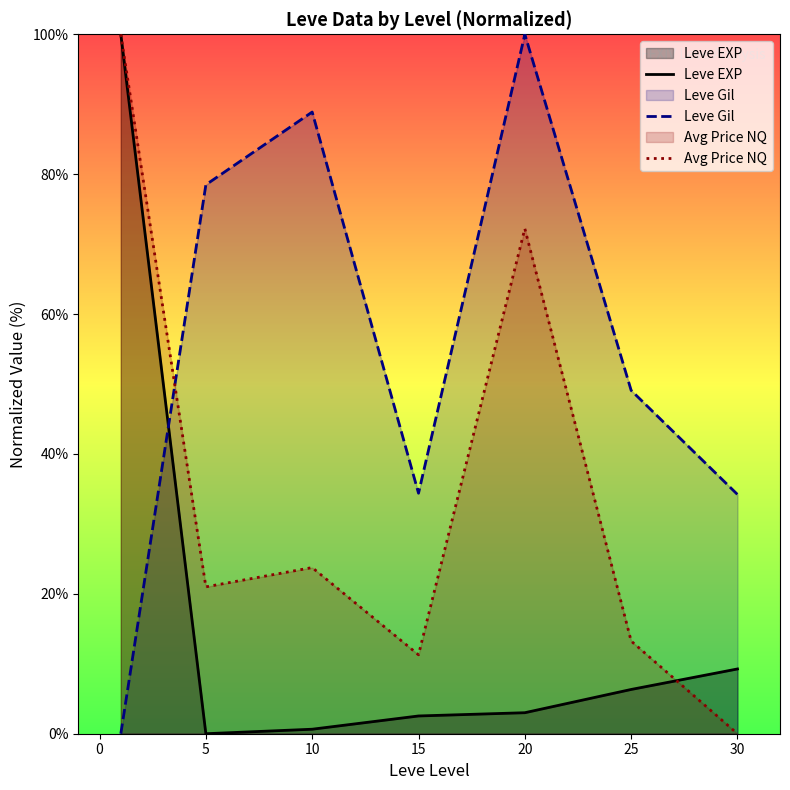

Does the chart display data point markers on the line(s)?

No